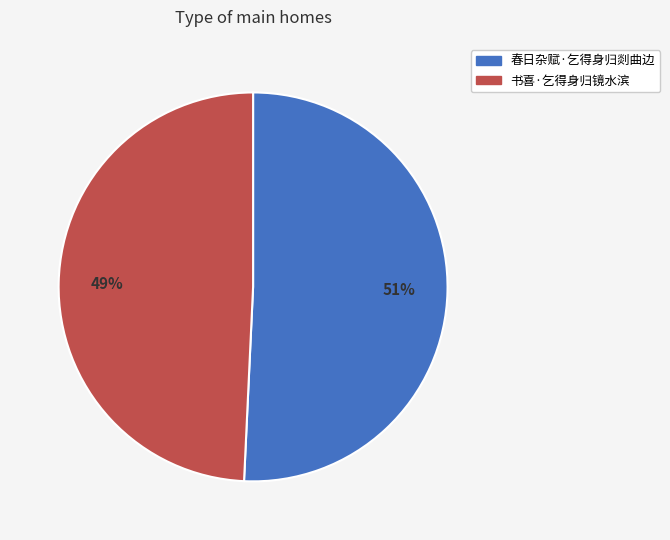

Between 书喜·乞得身归镜水滨 and 春日杂赋·乞得身归剡曲边, which is larger?

春日杂赋·乞得身归剡曲边